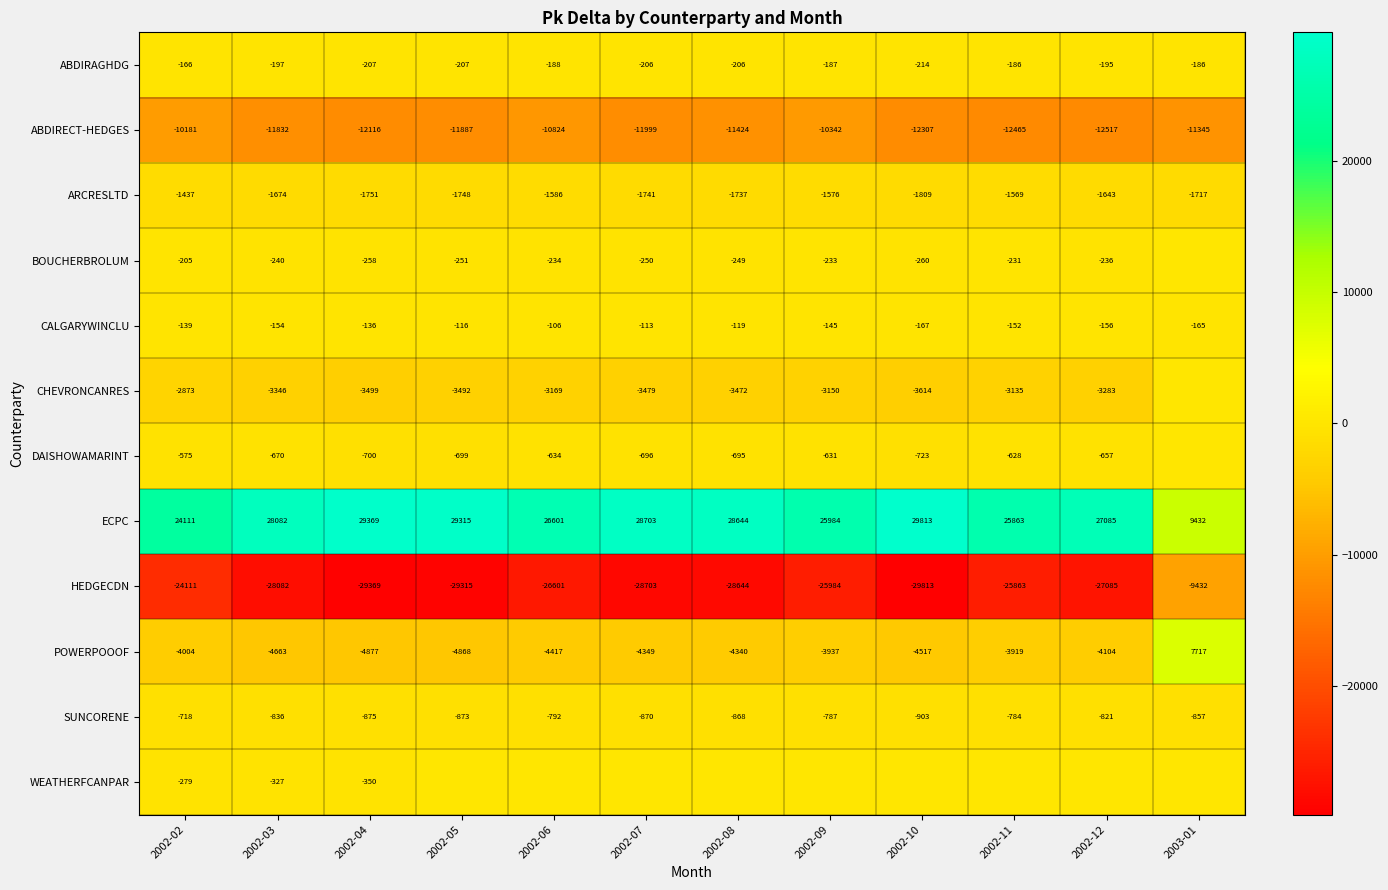

List the labels in order of POWERPOOOF value, smallest first.

2002-04, 2002-05, 2002-03, 2002-10, 2002-06, 2002-07, 2002-08, 2002-12, 2002-02, 2002-09, 2002-11, 2003-01